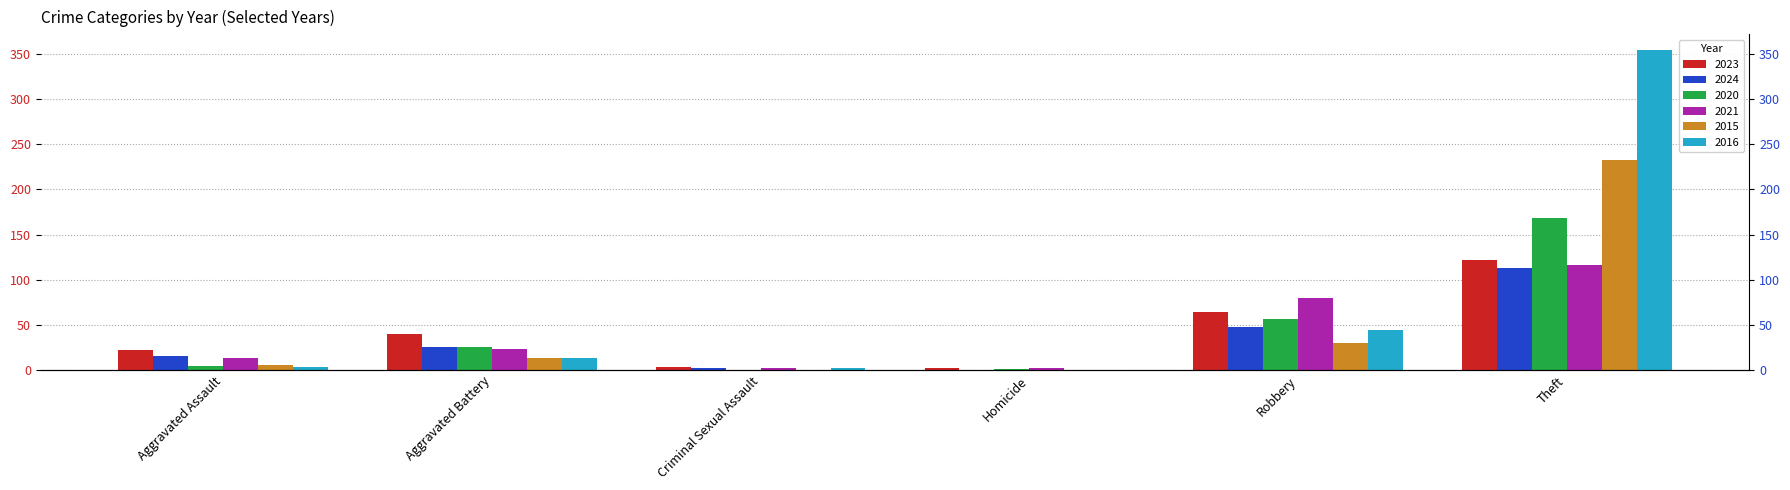

What are all the series names shown in the legend?

2023, 2024, 2020, 2021, 2015, 2016